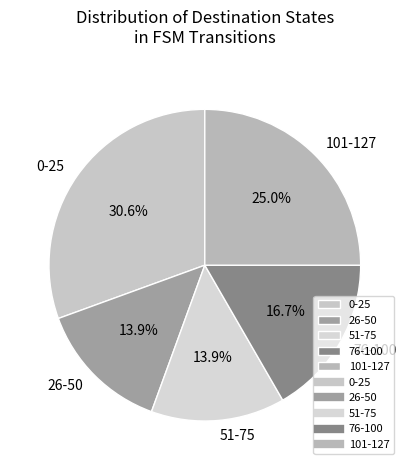

Is 101-127 the majority of the pie?

No